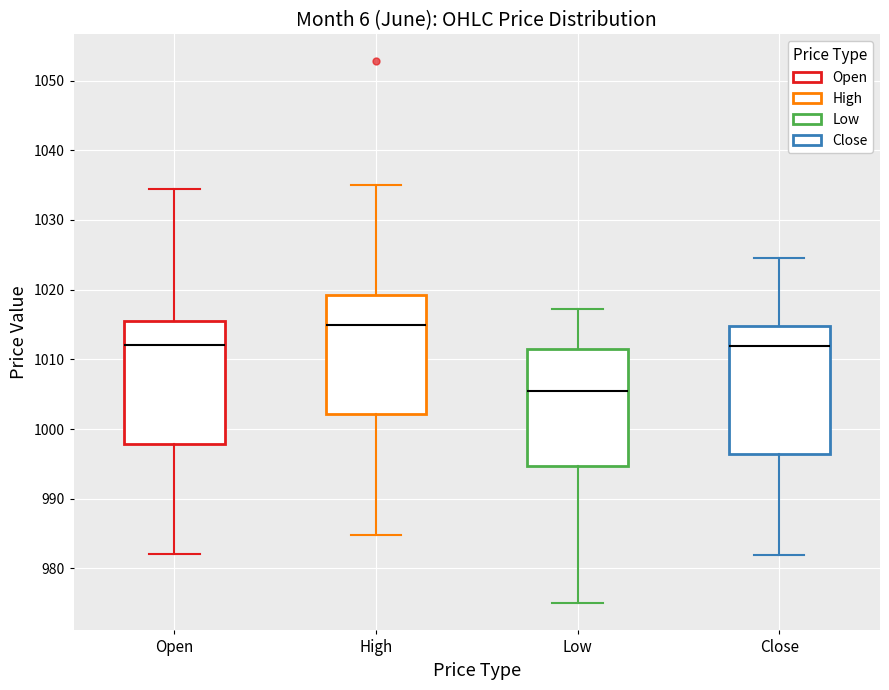

Where does the lower whisker of the box for Open end on the y-axis? The values are not printed on the chart, so give them approximately, as read against the axis.

982